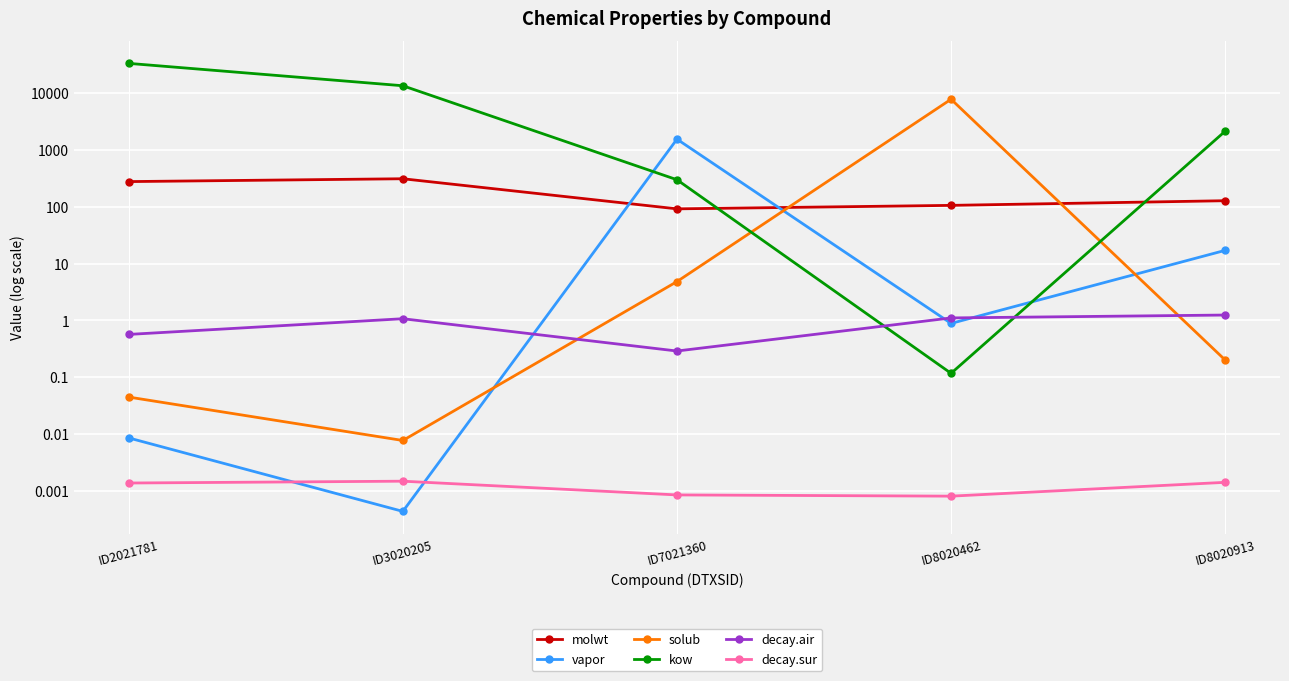

At how many categories does at least one series exceed 25149?

1